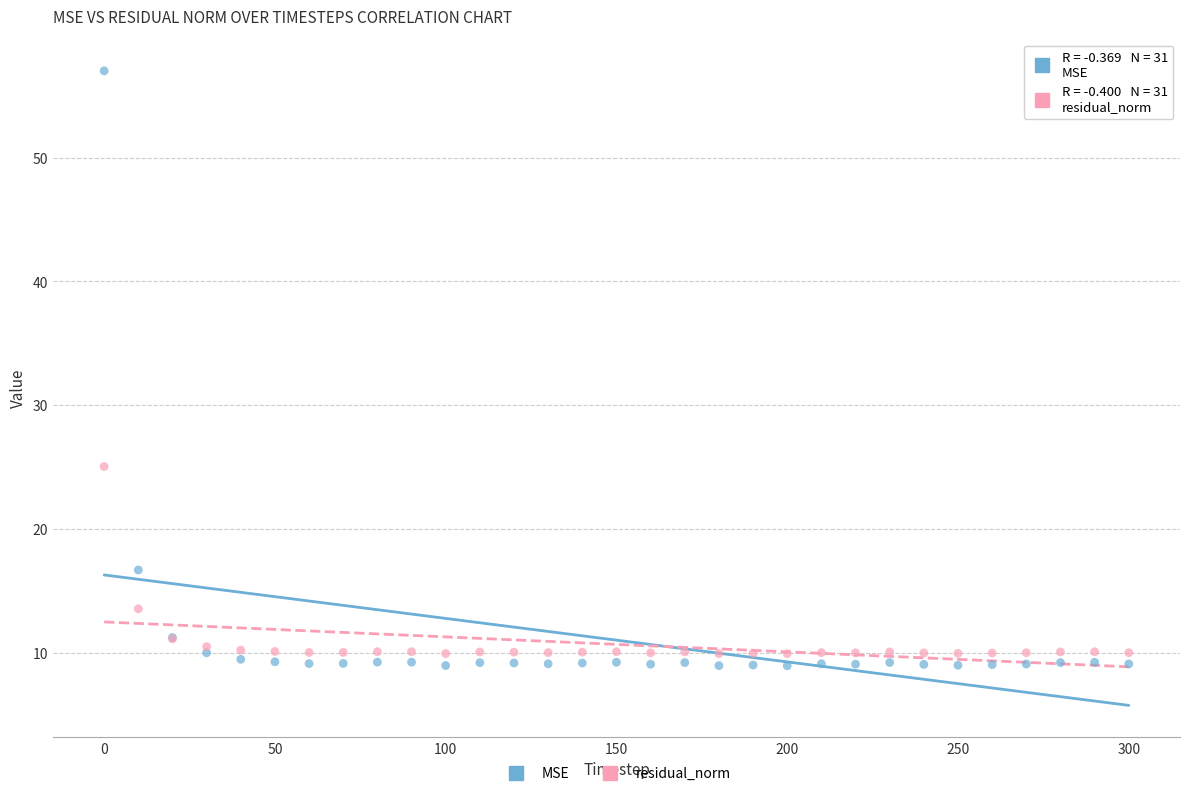

Which series has the largest Y range (max minus min)?

MSE